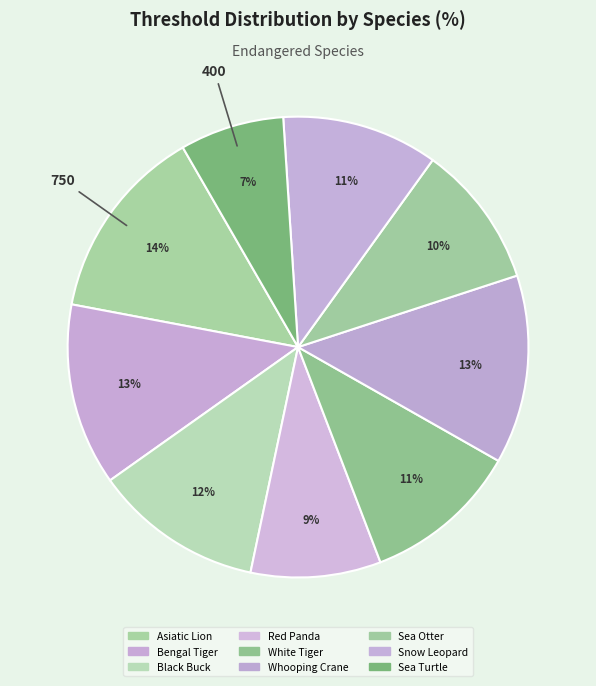

To the nearest percent, what percentage of the pie is Black Buck?

12%